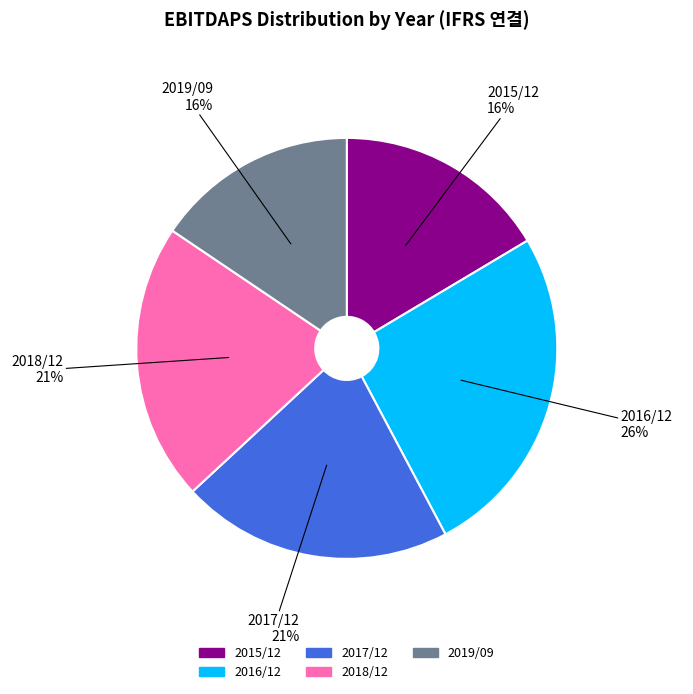

Do 2018/12 and 2015/12 together represent more than half of the pie?

No